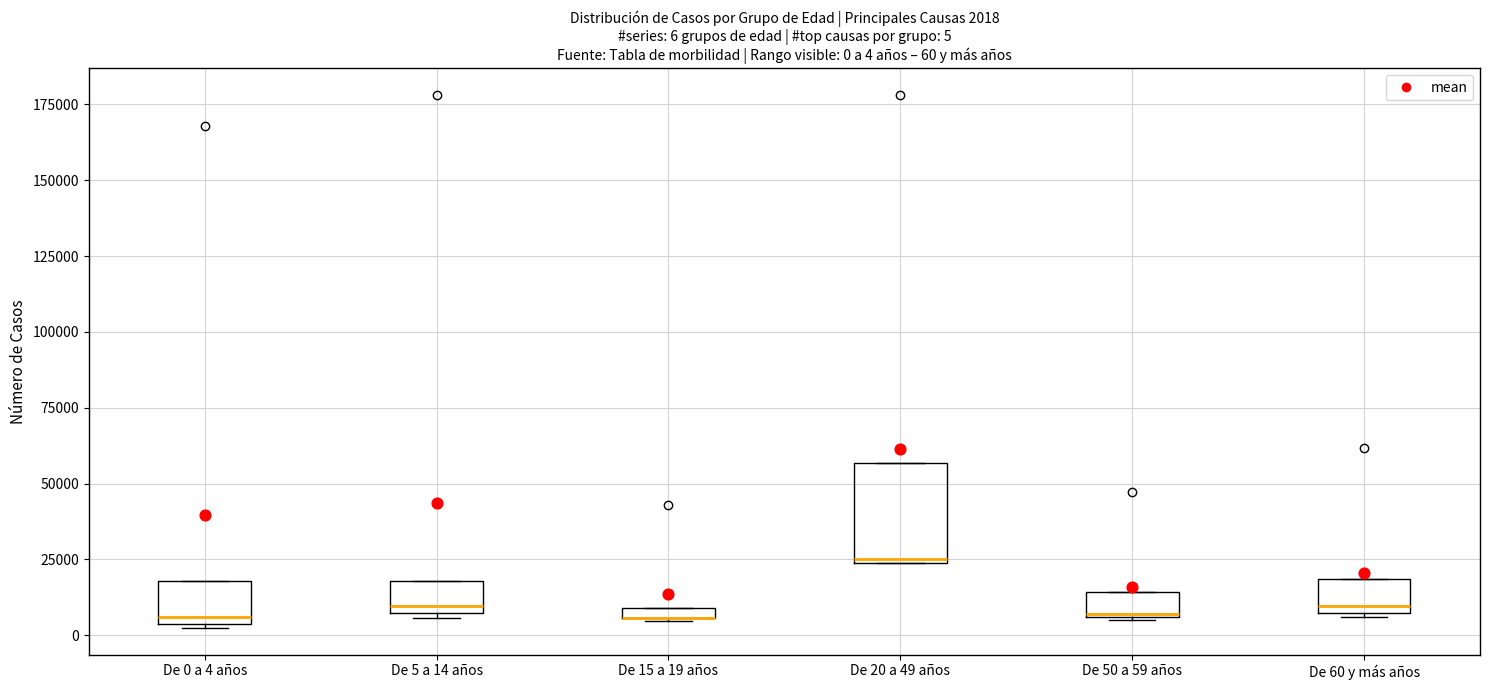

Which box is the tallest, from its lower edge to its upper edge?

De 20 a 49 años